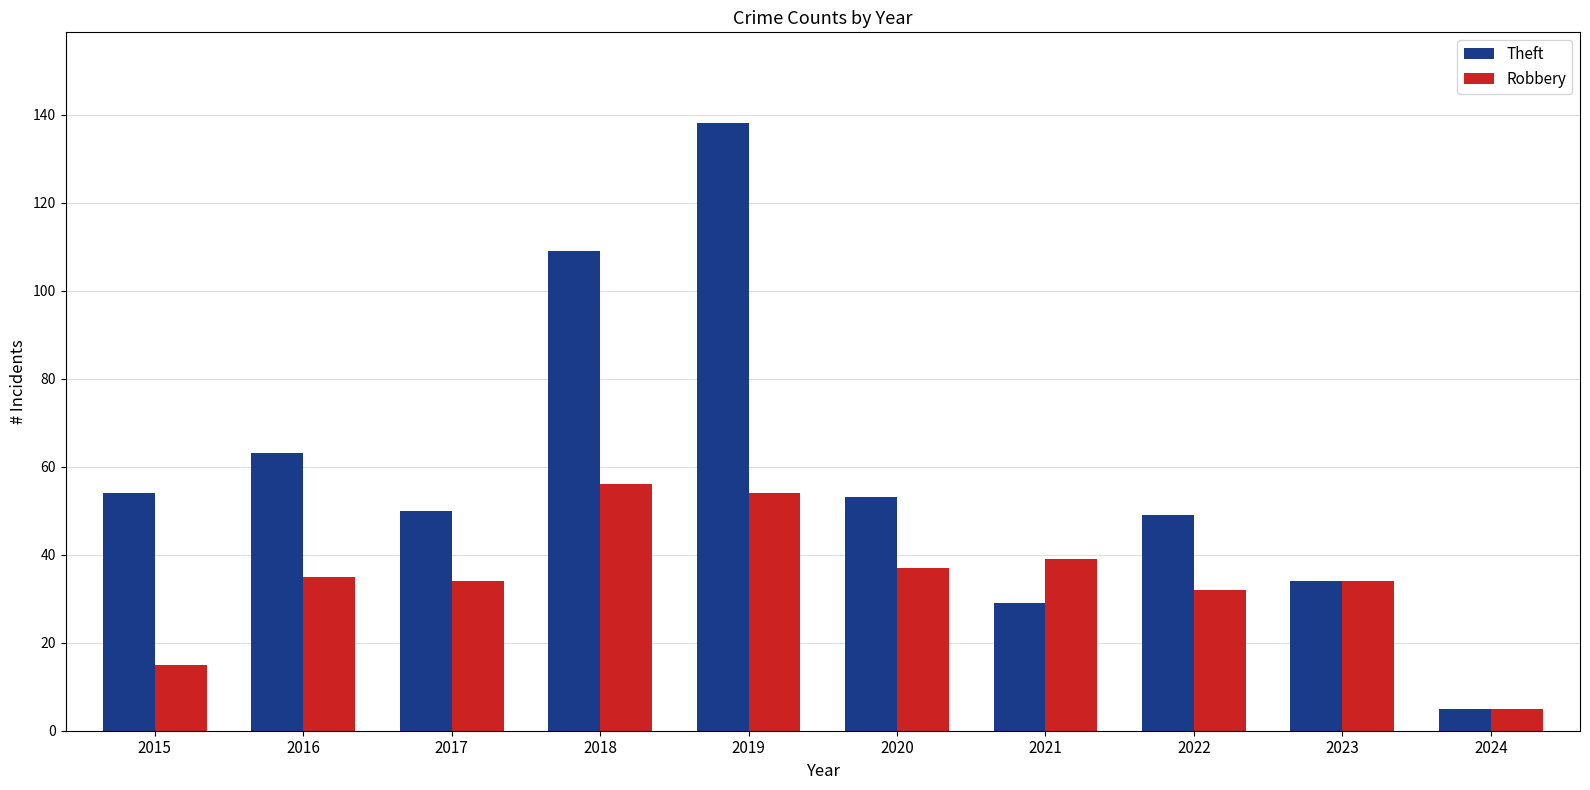

List the series in order of their peak value, lowest first.

Robbery, Theft